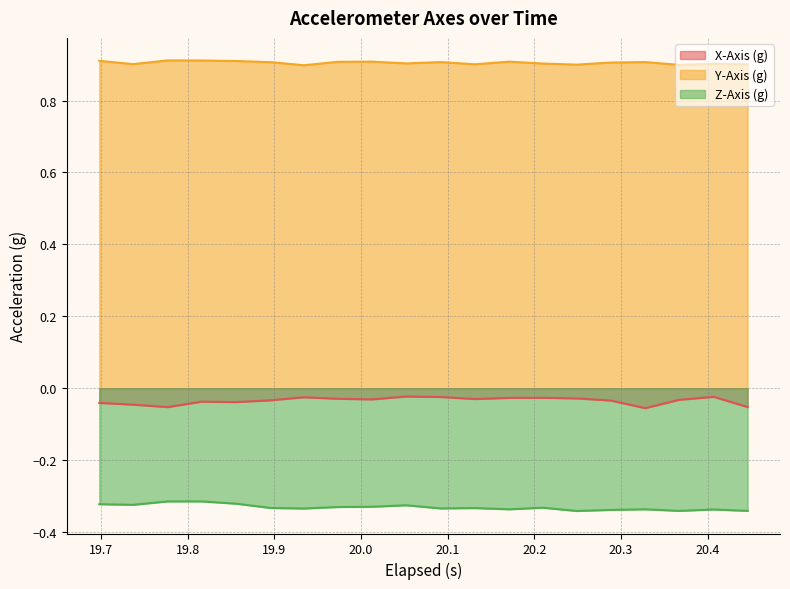

What are all the series names shown in the legend?

X-Axis (g), Y-Axis (g), Z-Axis (g)